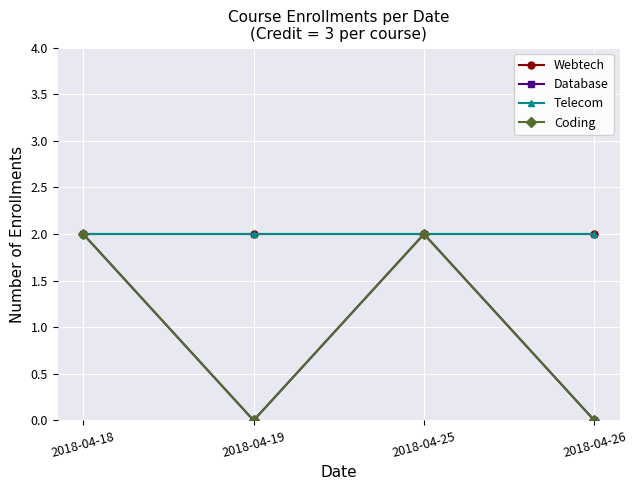

Does the chart have visible grid lines?

Yes